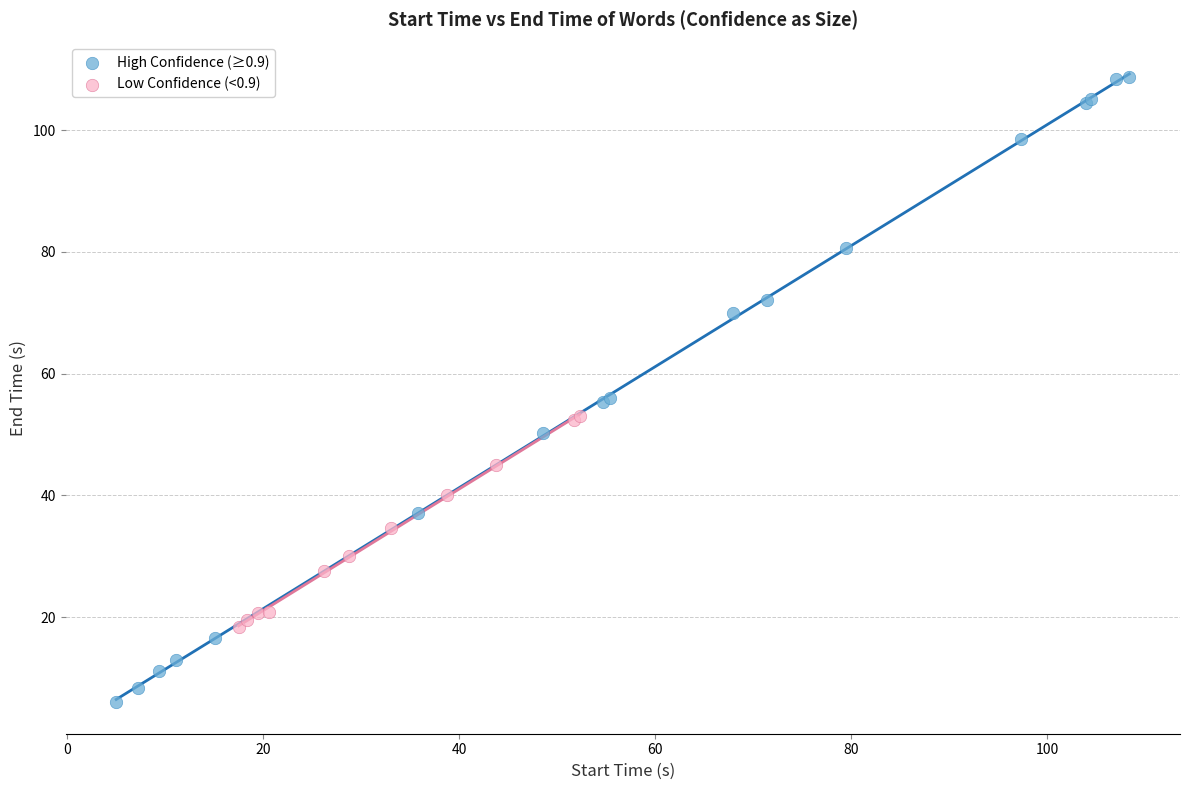

What are all the series names shown in the legend?

High Confidence (≥0.9), Low Confidence (<0.9)